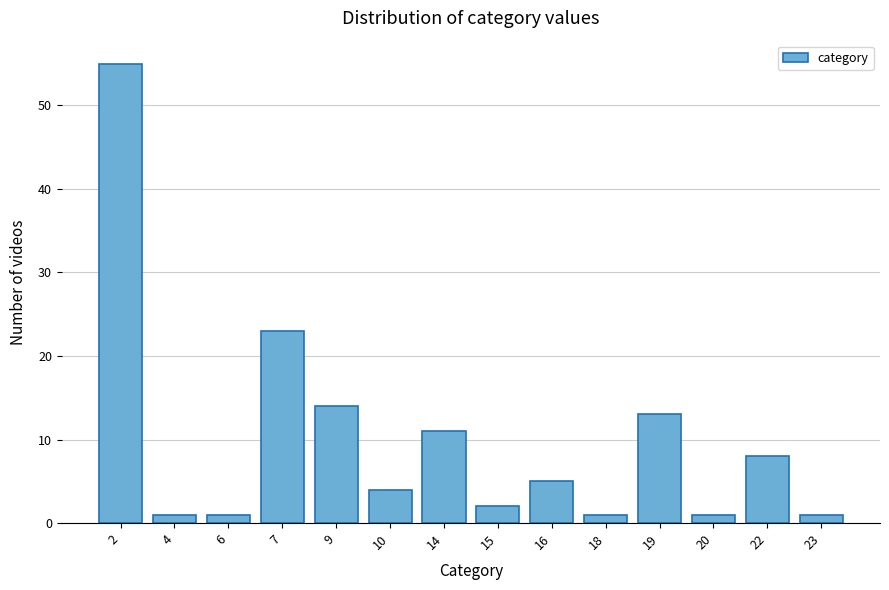

Reading left to right, transcribe all the data shown in this chart.

2=55	4=1	6=1	7=23	9=14	10=4	14=11	15=2	16=5	18=1	19=13	20=1	22=8	23=1